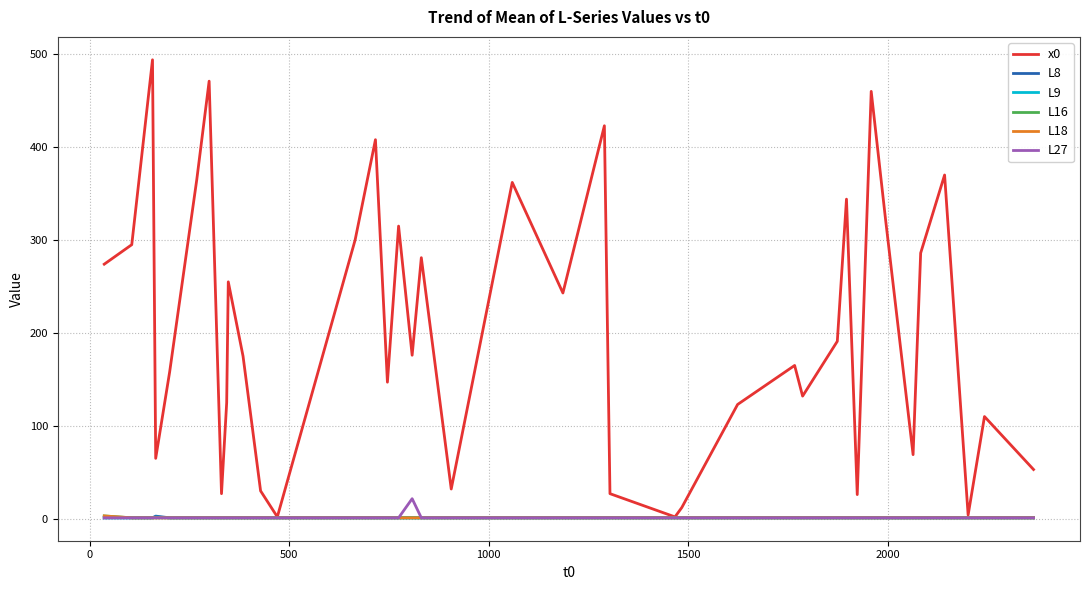

Does the chart have visible grid lines?

Yes